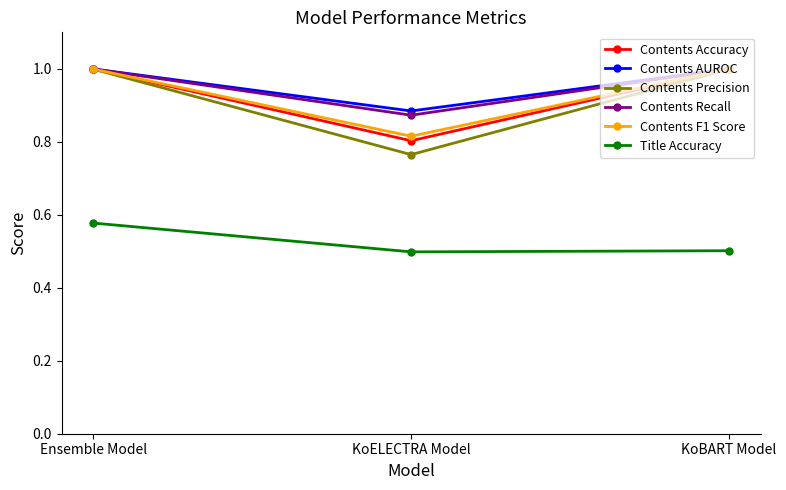

What position from the left is KoBART Model?

3